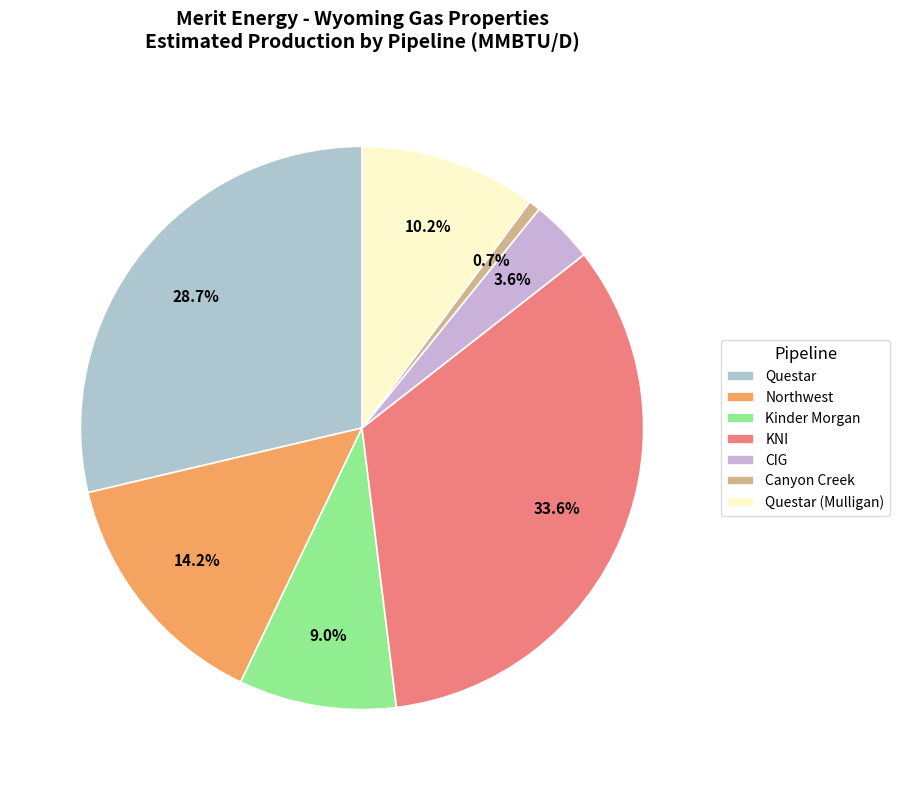

How many slices are in this pie chart?

7